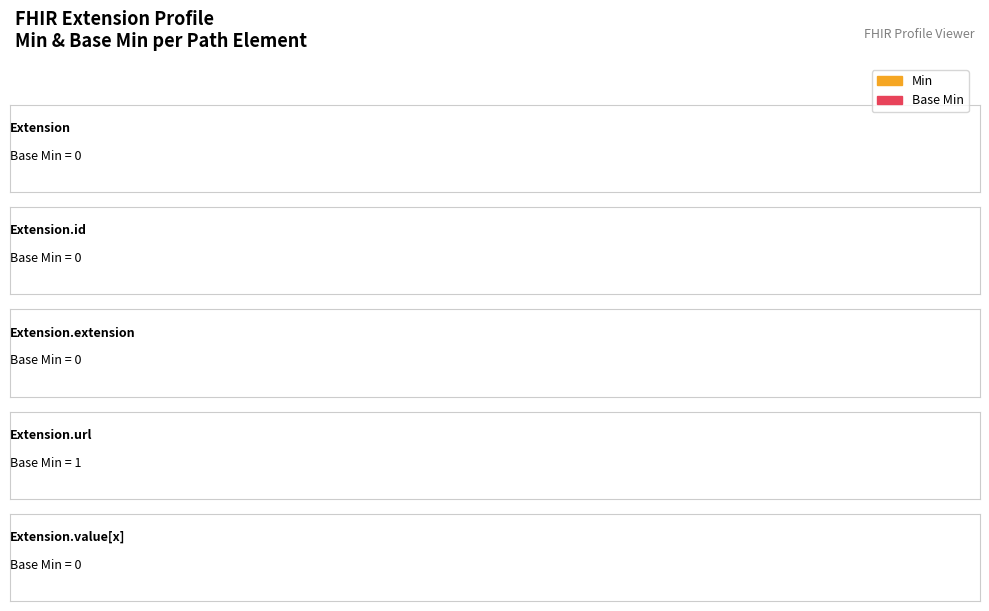

The Base Min series shows 1 at Extension.id. True or false?

False